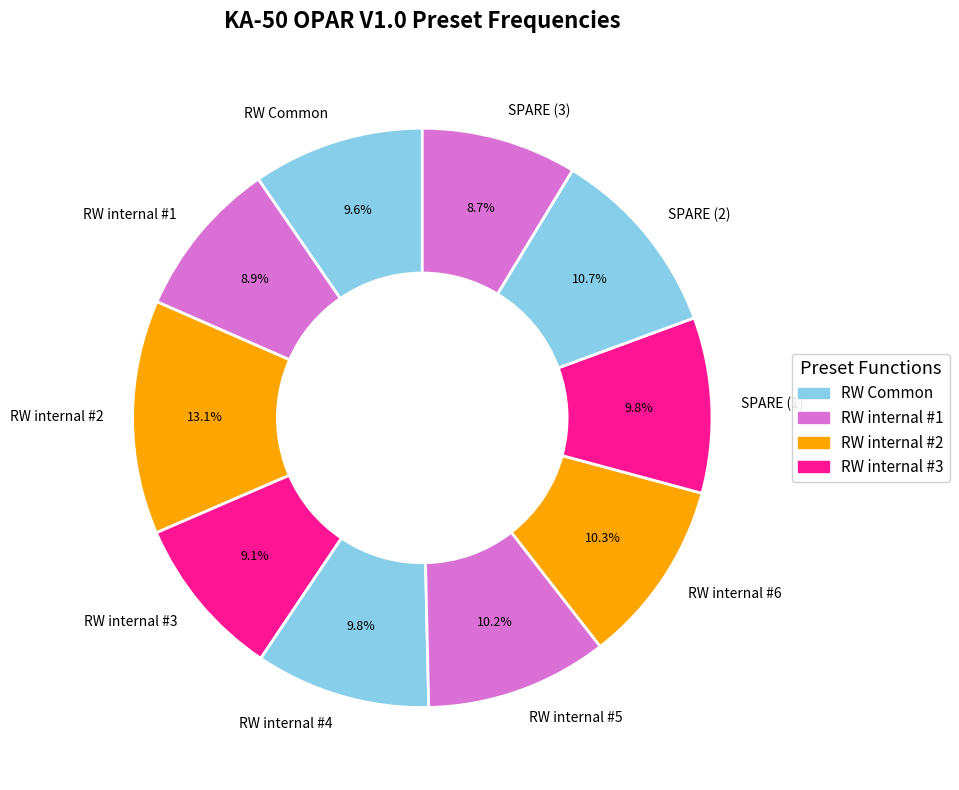

What is the ratio of the value at SPARE (2) to the value at RW internal #6?

1.0